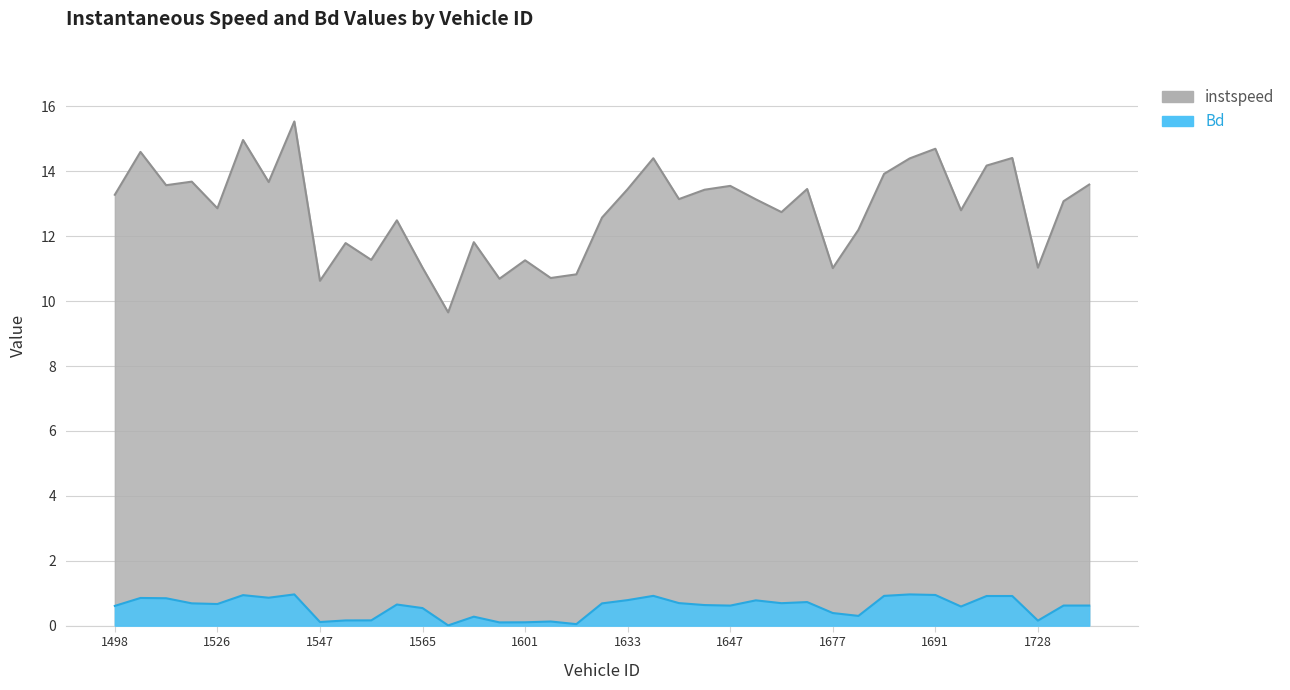

Which has a higher value, 1679 or 1543?

1543